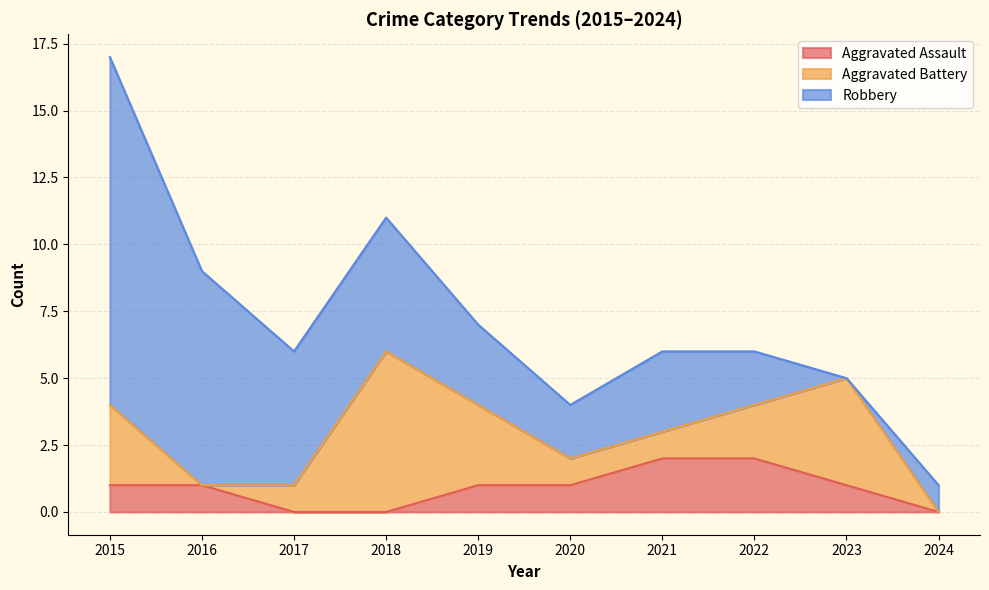

How many distinct data groups are displayed?

3